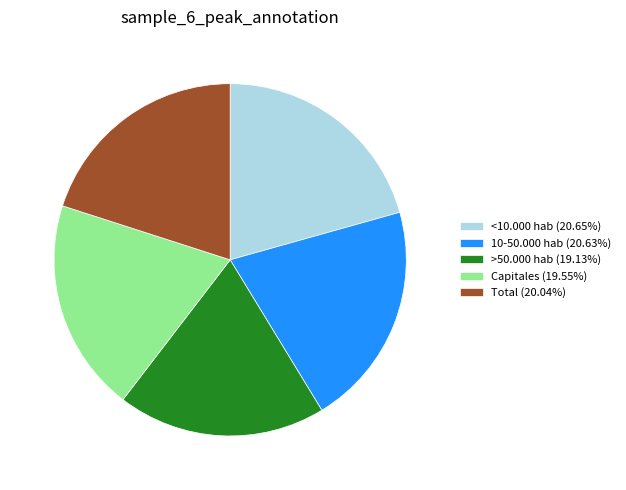

Is the sum of >50.000 hab and <10.000 hab greater than half?

No